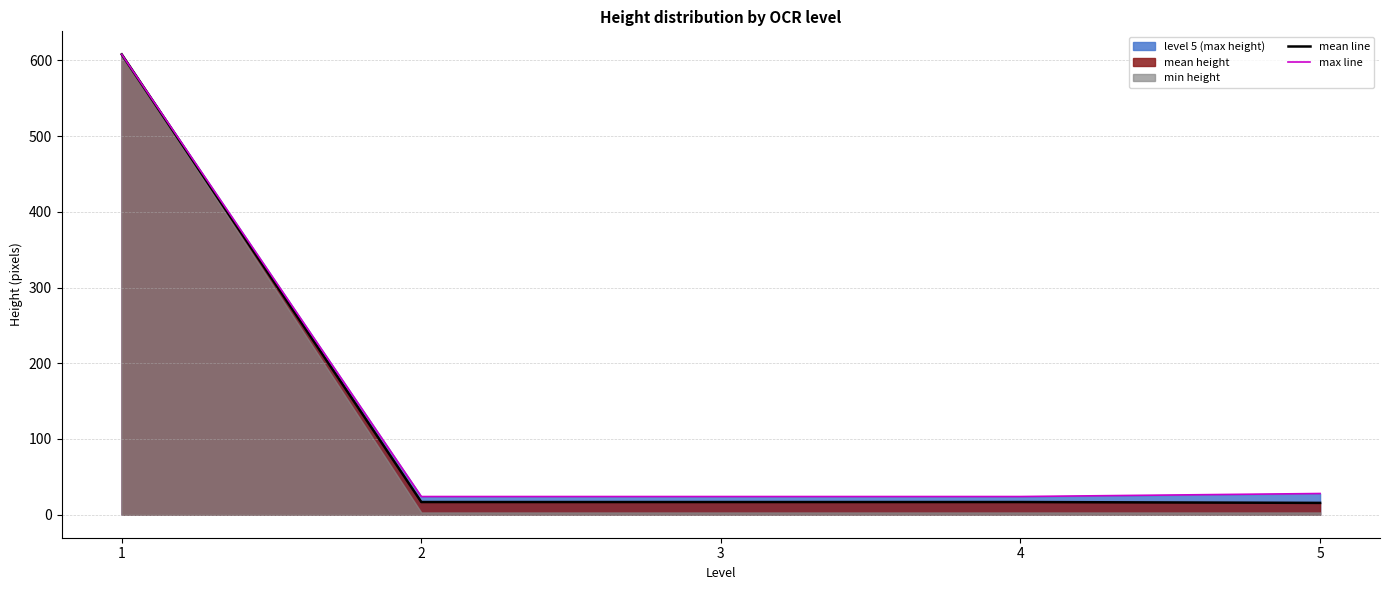

Which series has the widest spread of values?

mean line